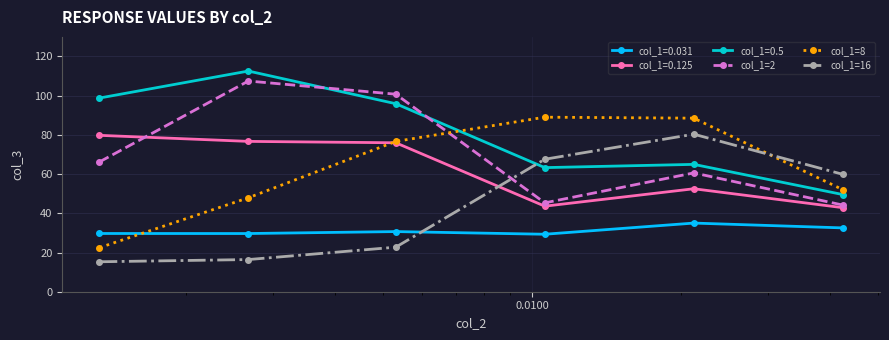

How many series are shown in this chart?

6